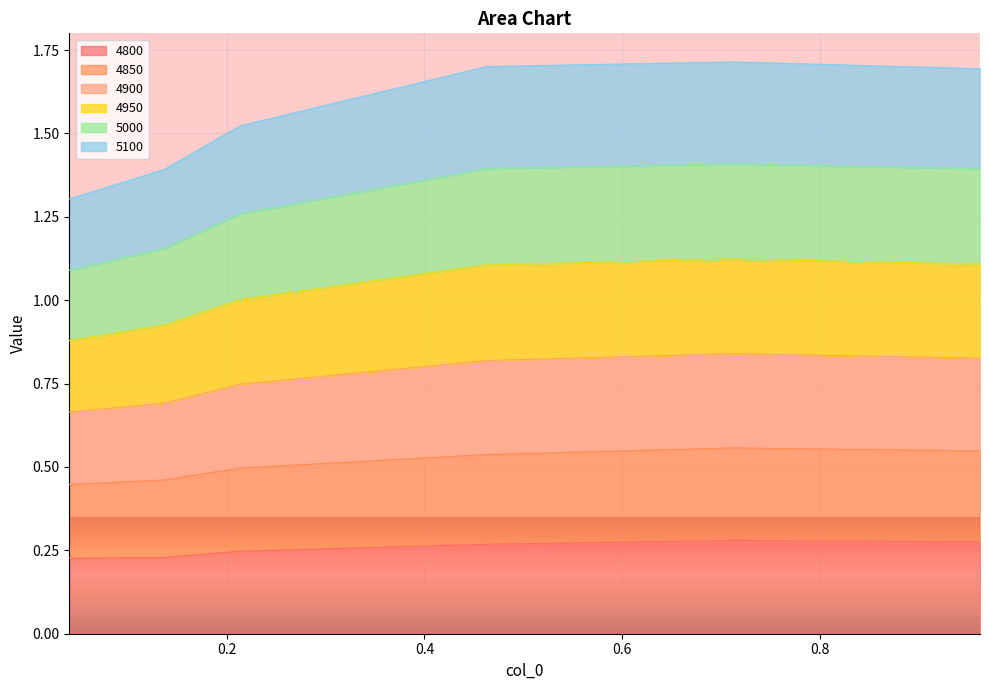

What are all the series names shown in the legend?

4800, 4850, 4900, 4950, 5000, 5100